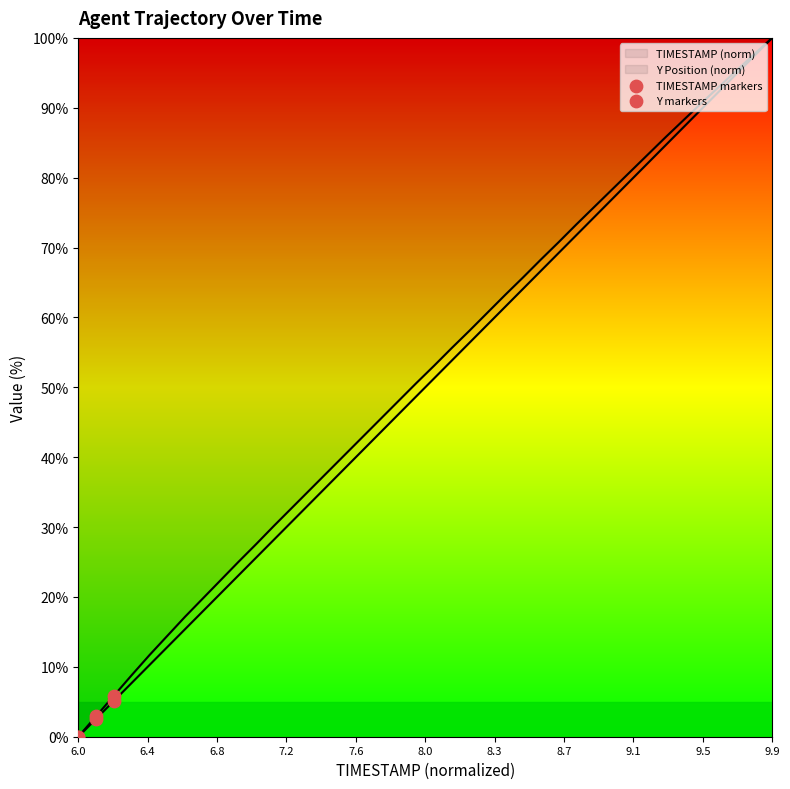

Is the value of Y markers at 6.8 greater than the value of TIMESTAMP markers at 6.8?

Yes